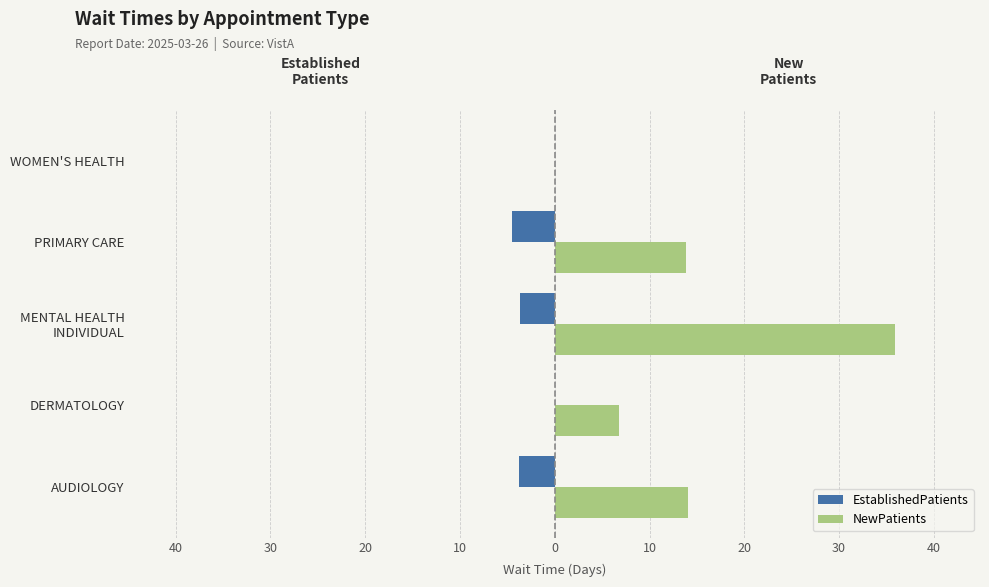

What are all the series names shown in the legend?

EstablishedPatients, NewPatients